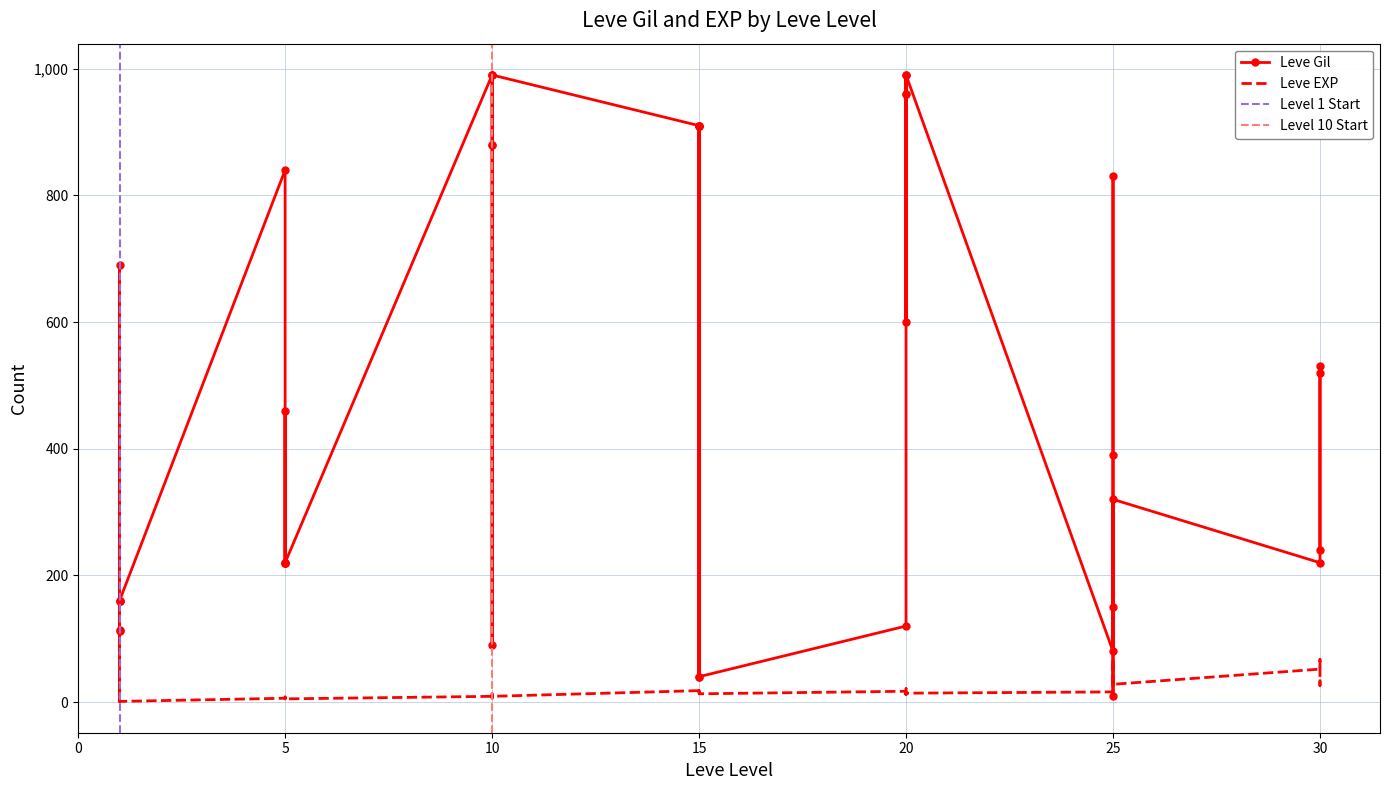

Reading right to left, what are all the values shown in this chart?

Leve Gil: 240	530	520	220	320	10	390	830	150	80	990	960	600	990	960	120	40	910	910	40	910	910	990	990	880	90	880	990	220	460	220	220	220	840	160	690	112	160	160	113
Leve EXP: 36	26	67	52	28	58	36	21	69	16	14	12	21	14	12	17	13	18	18	13	18	18	9	9	6	13	6	9	5	8	5	5	5	6	1	1	630	1	1	630